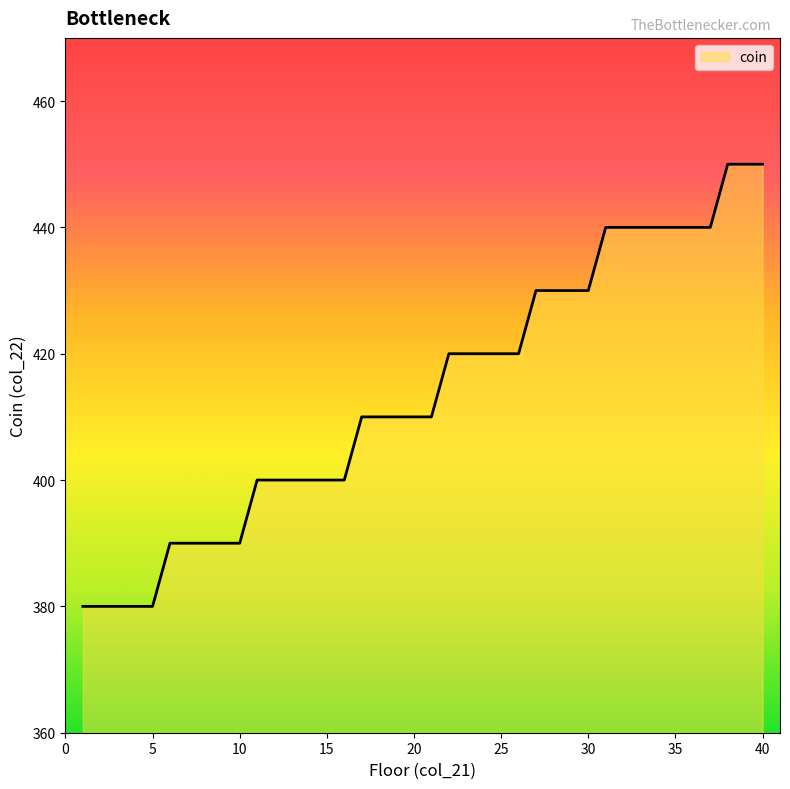

What is the difference between the maximum and minimum values?

70